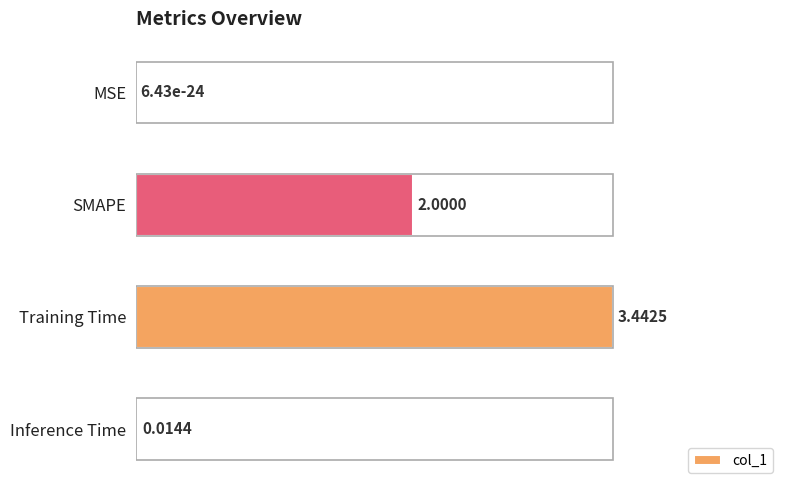

Which has a higher value, Training Time or Inference Time?

Training Time